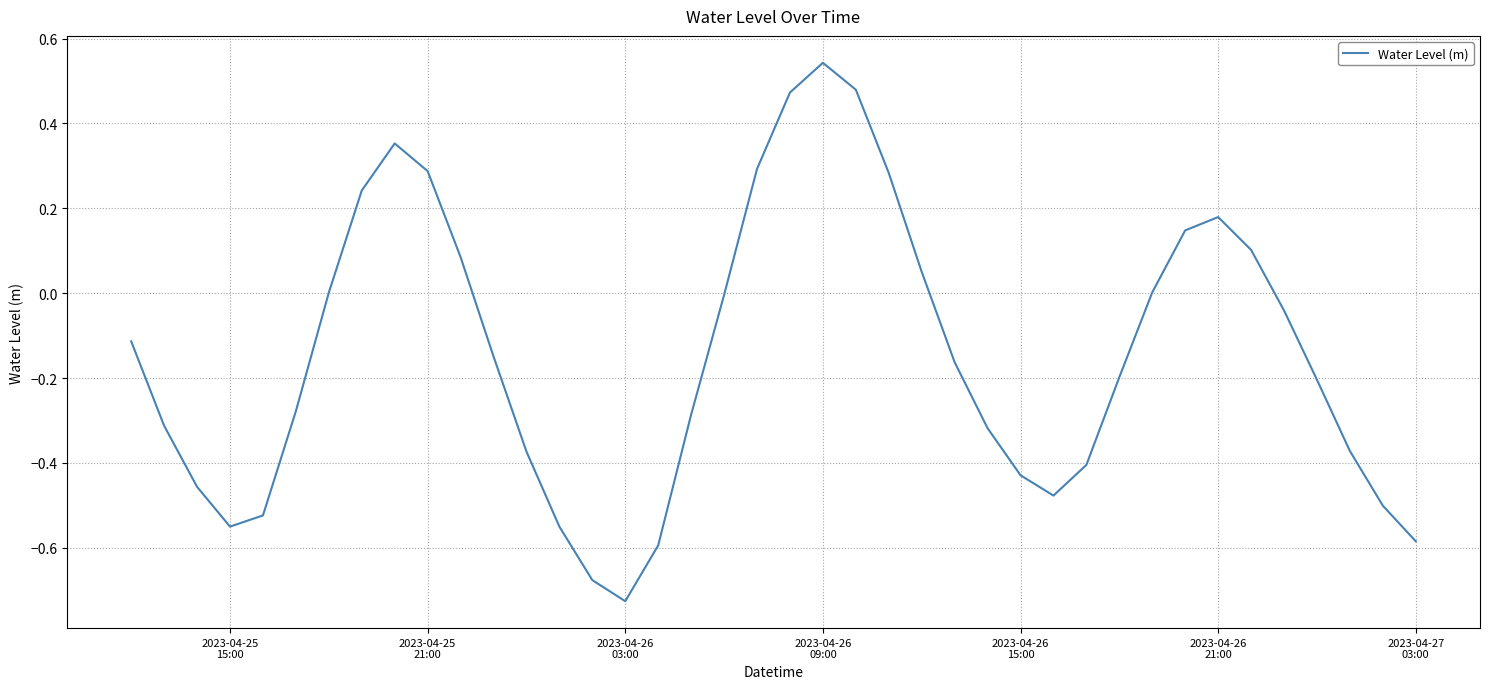

Does the chart have visible grid lines?

Yes